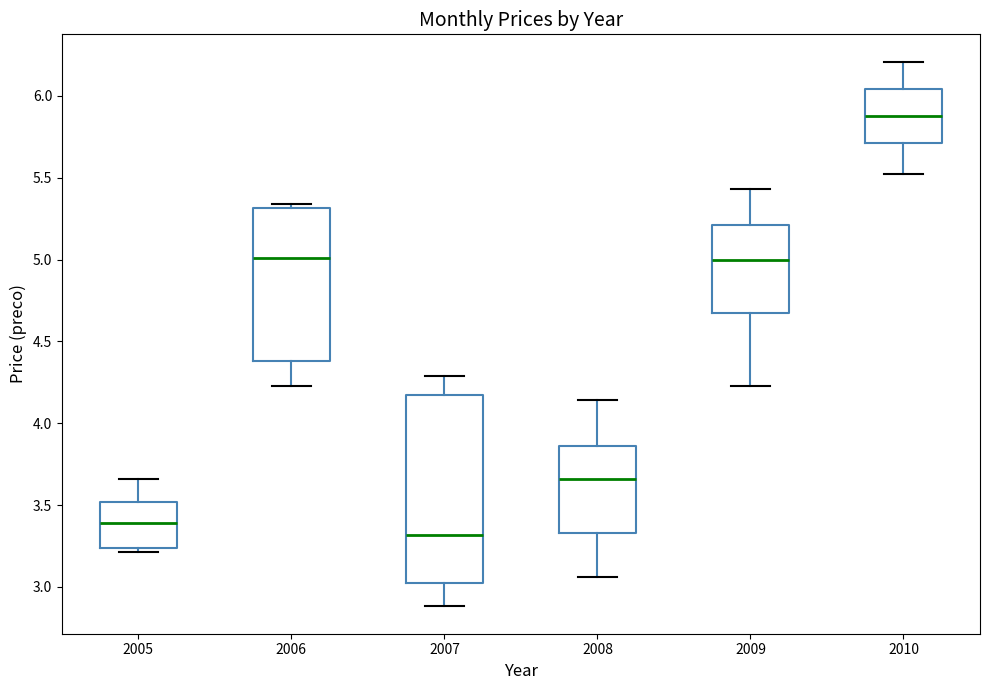

Where is the lower edge of the box at x = 2006 on the y-axis? The values are not printed on the chart, so give them approximately, as read against the axis.

4.40